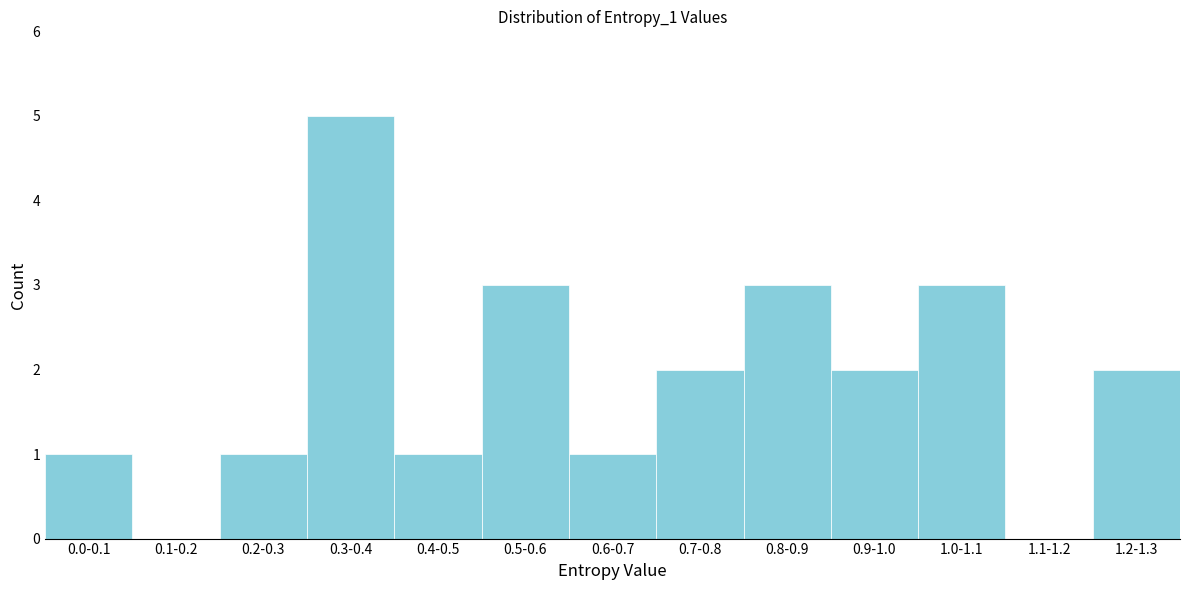

Reading right to left, transcribe all the data shown in this chart.

1.2-1.3=2	1.1-1.2=0	1.0-1.1=3	0.9-1.0=2	0.8-0.9=3	0.7-0.8=2	0.6-0.7=1	0.5-0.6=3	0.4-0.5=1	0.3-0.4=5	0.2-0.3=1	0.1-0.2=0	0.0-0.1=1